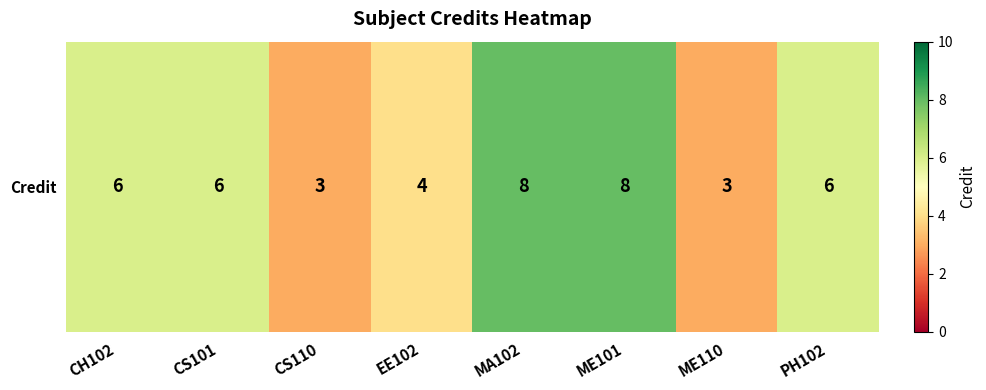

Reading left to right, extract all data points from this chart.

6	6	3	4	8	8	3	6